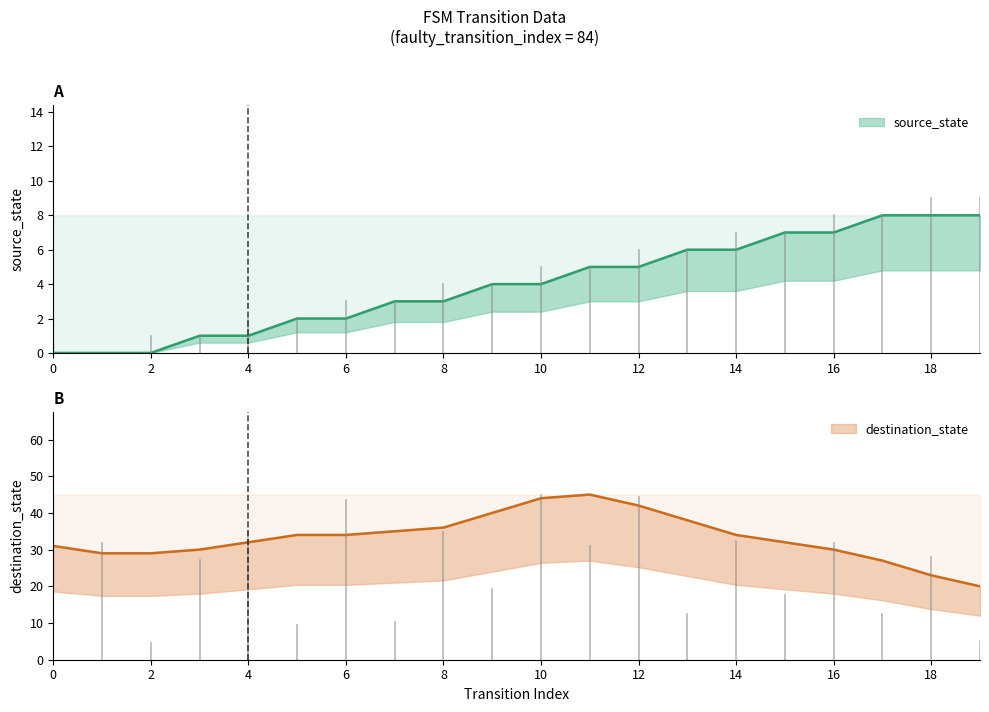

List the labels in order of value, smallest first.

0, 1, 2, 3, 4, 5, 6, 7, 8, 9, 10, 11, 12, 13, 14, 15, 16, 17, 18, 19